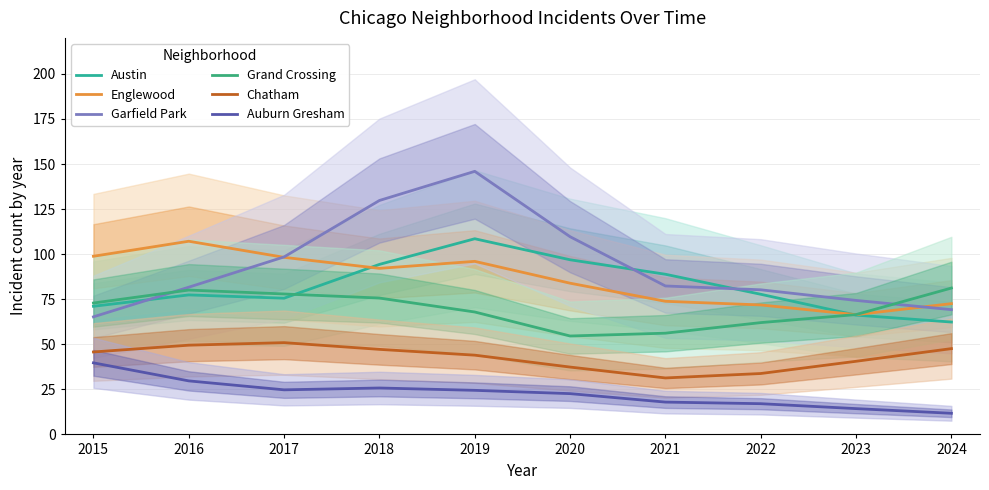

True or false: Auburn Gresham and Grand Crossing cross at least once.

False